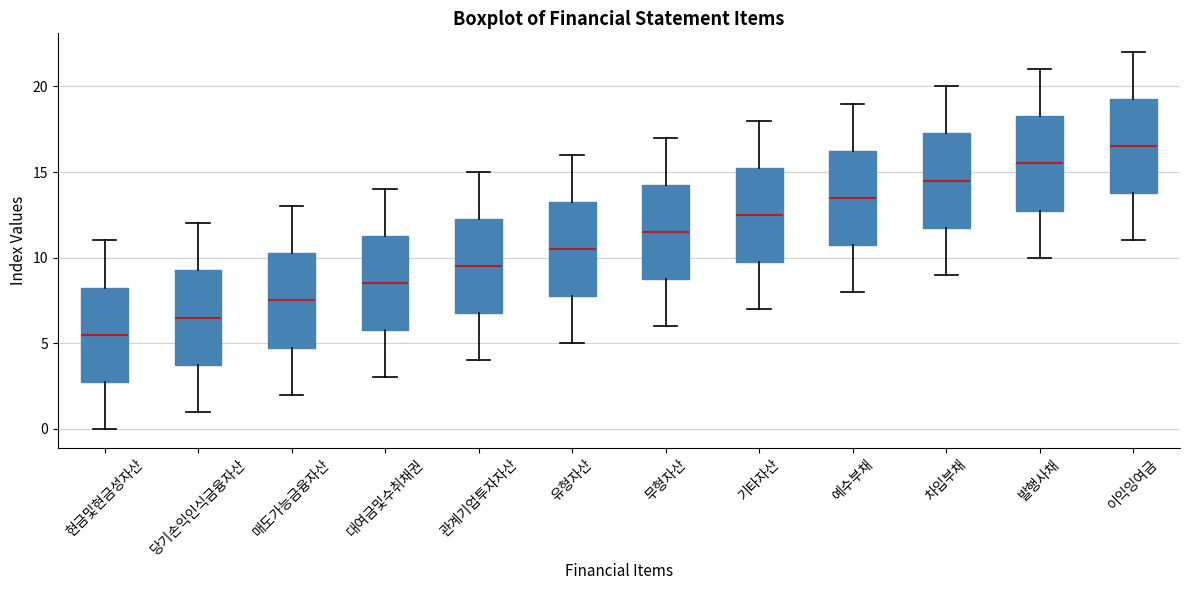

Where is the lower edge of the box for 예수부채 on the y-axis? The values are not printed on the chart, so give them approximately, as read against the axis.

11.0